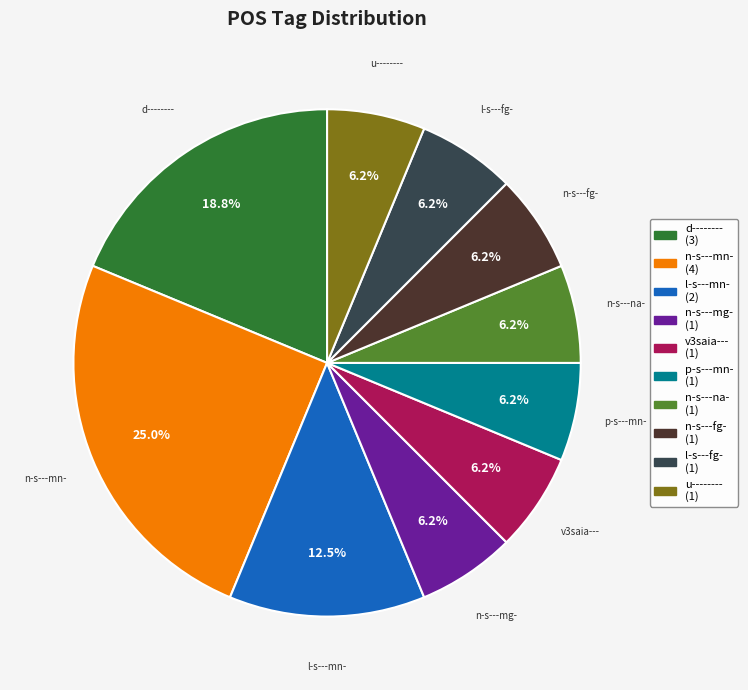

Approximately how many times larger is the value at u-------- compared to n-s---fg-?

1.0